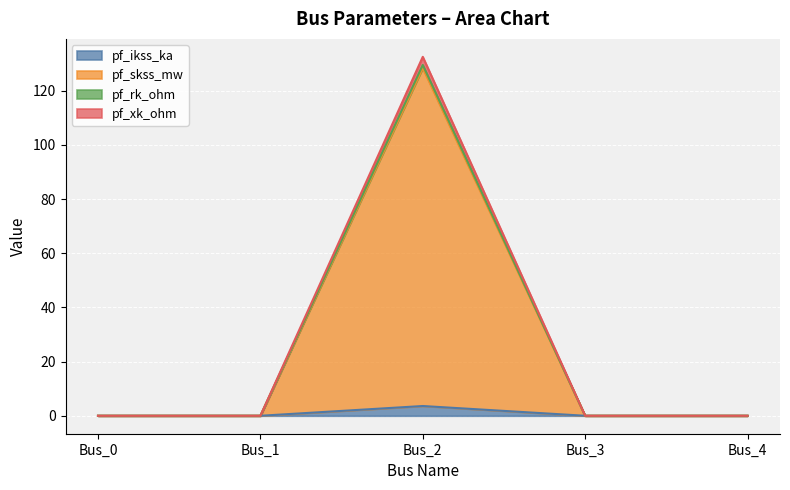

At which label does pf_ikss_ka reach its peak?

Bus_2